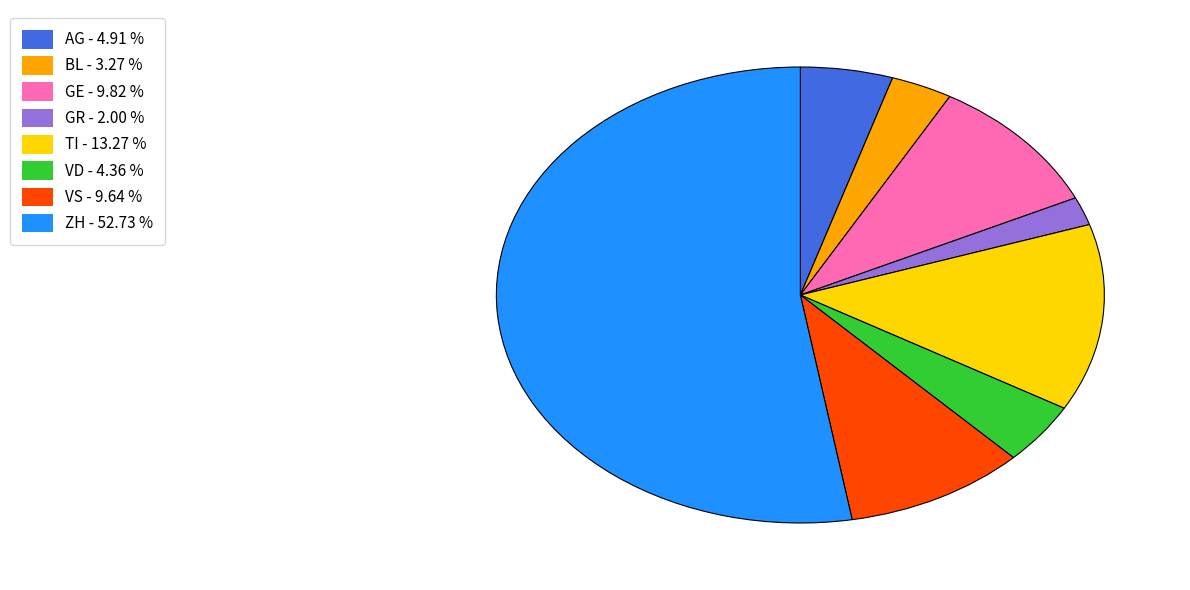

What is the smallest slice in the pie chart?

GR - 2.00 %